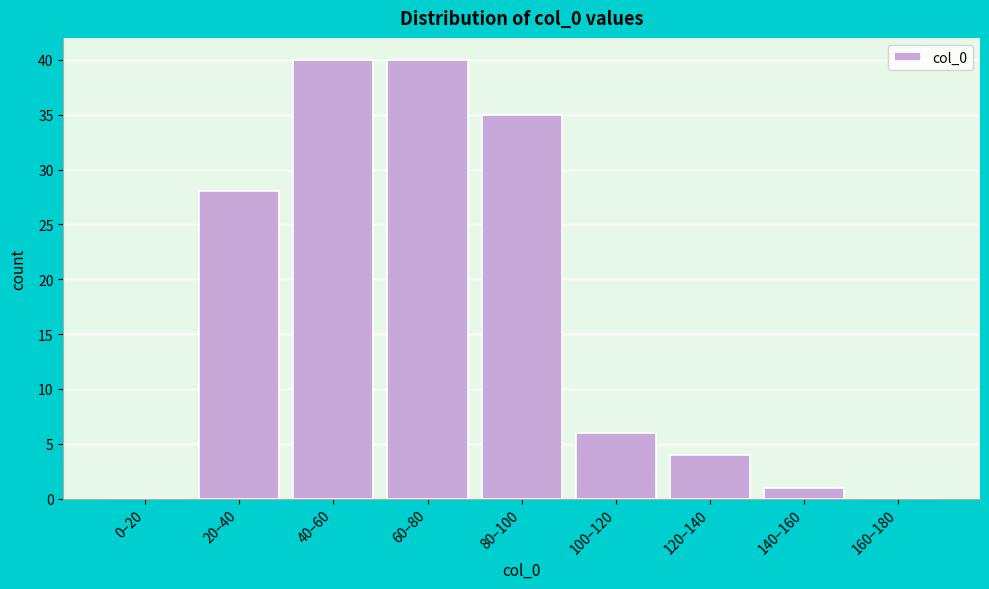

Reading left to right, list all the values displayed in this chart.

0–20=0	20–40=28	40–60=40	60–80=40	80–100=35	100–120=6	120–140=4	140–160=1	160–180=0